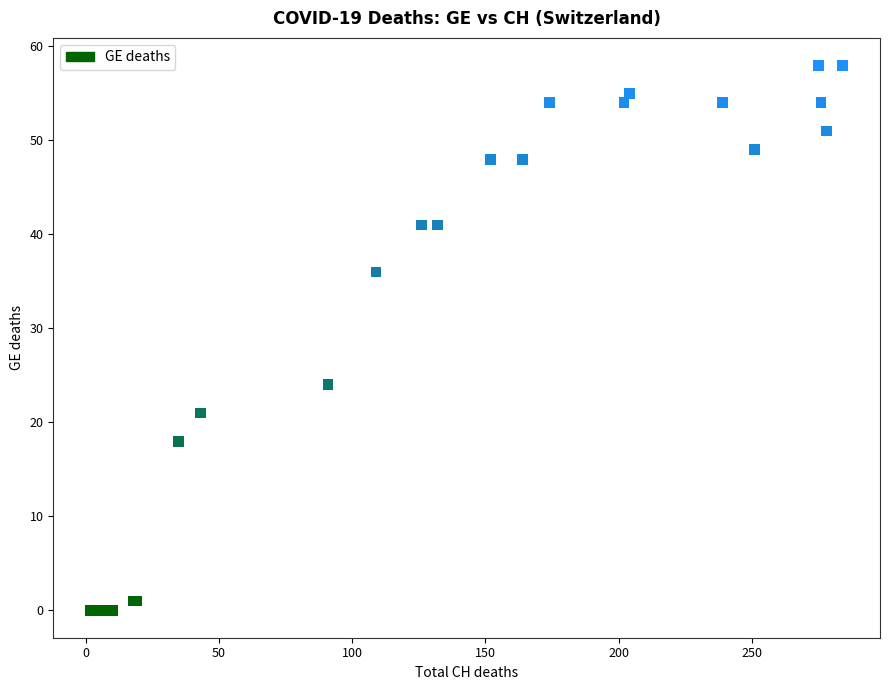

What Y value in the scatter plot is closest to 29?

24